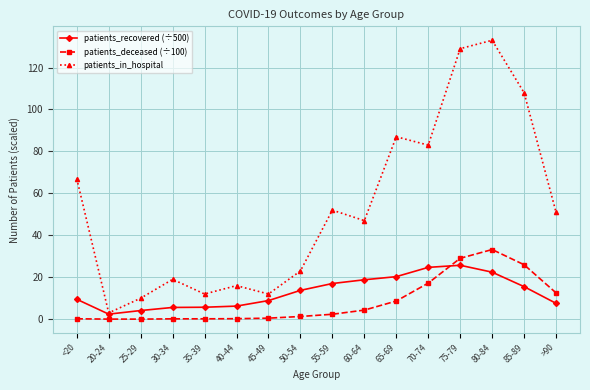

True or false: patients_in_hospital and patients_deceased (÷100) cross at least once.

False